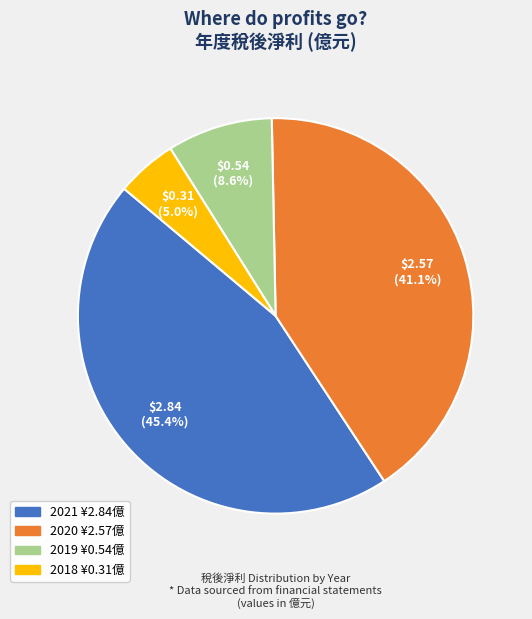

Between 2021 and 2020, which is larger?

2021